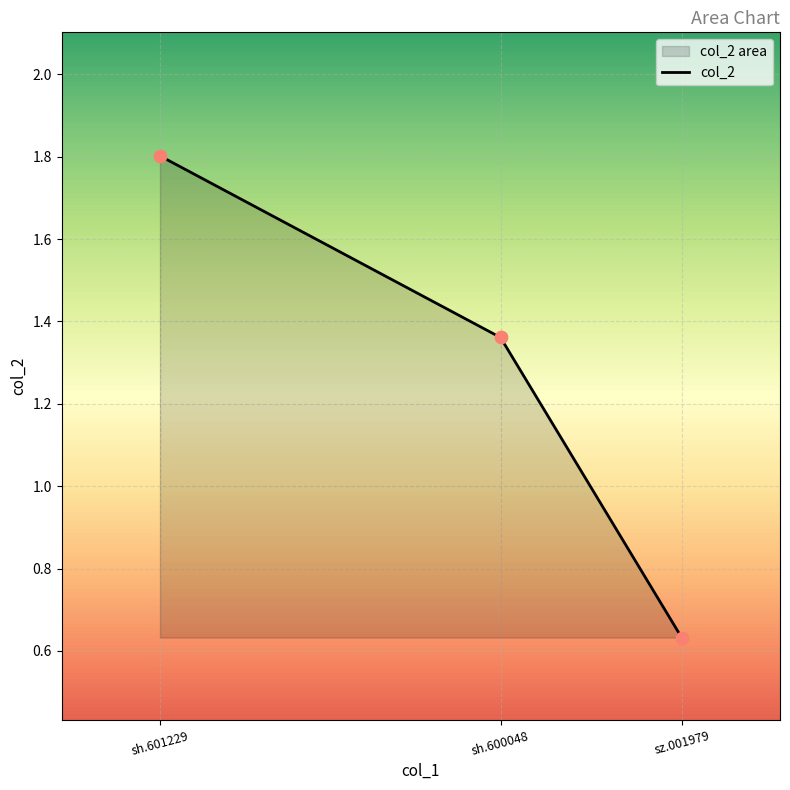

Between sh.600048 and sh.601229, which is larger?

sh.601229